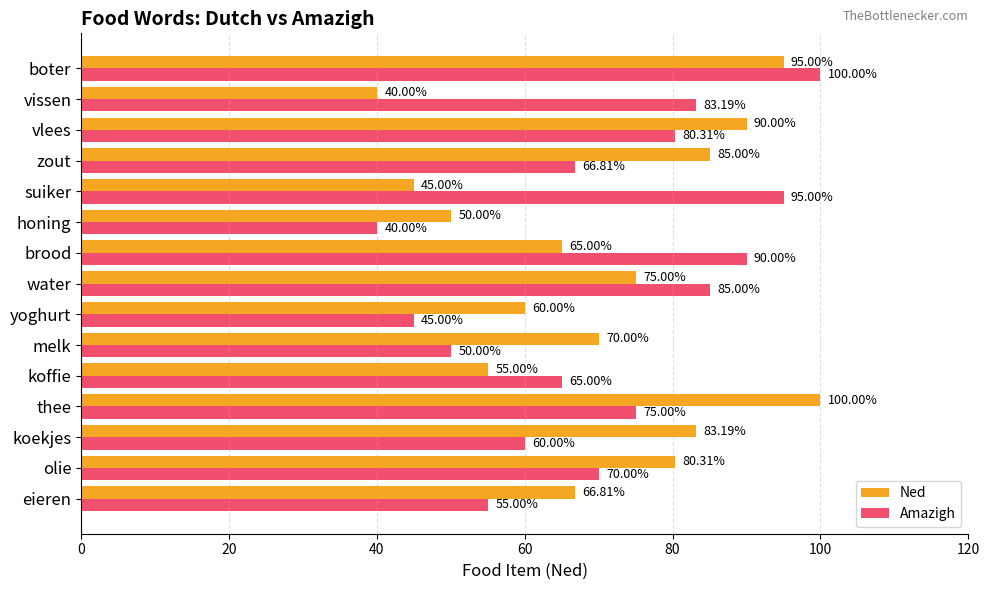

At how many categories does at least one series exceed 72?

10